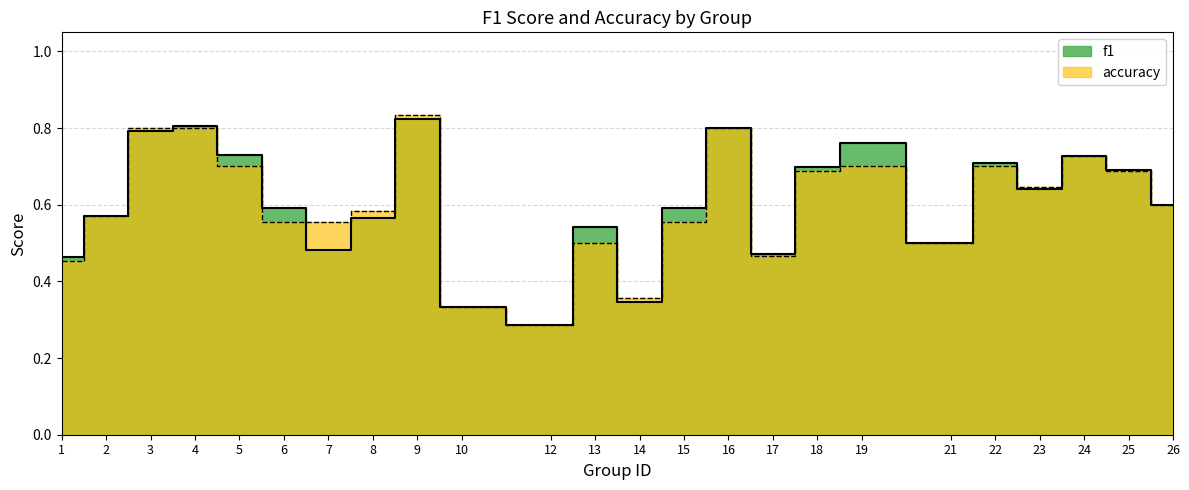

What is the greatest value displayed?

0.8